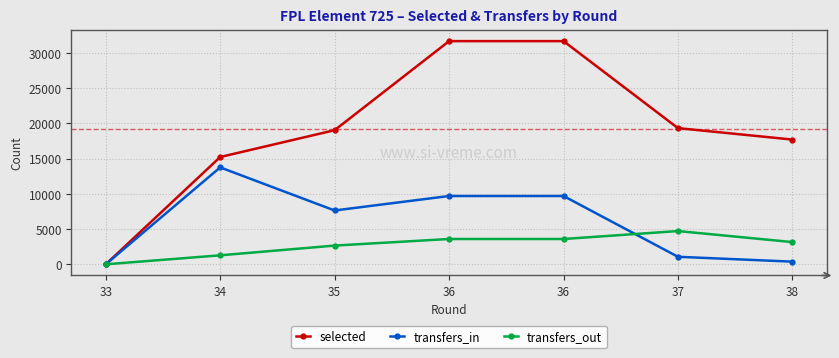

Is this an area chart (filled region under the line)?

No